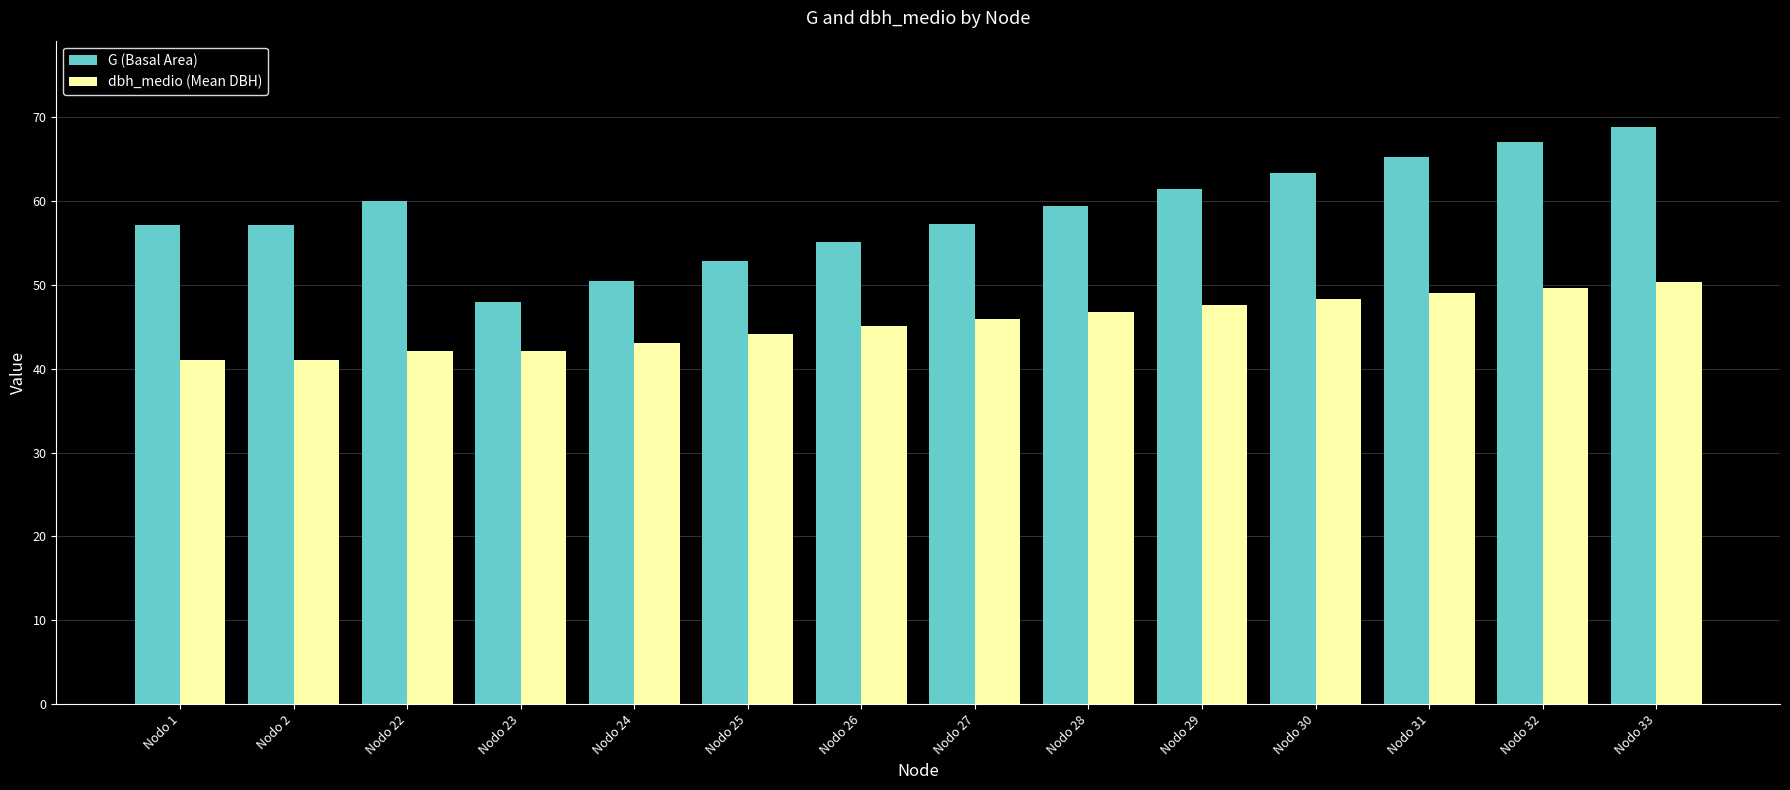

What are all the series names shown in the legend?

G (Basal Area), dbh_medio (Mean DBH)